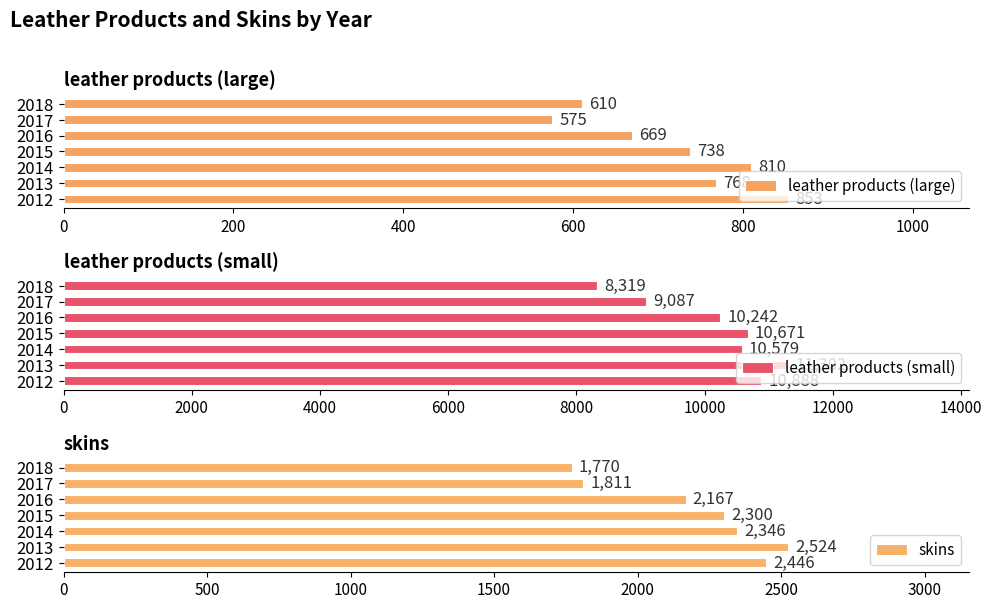

At how many categories does at least one series exceed 5317?

7